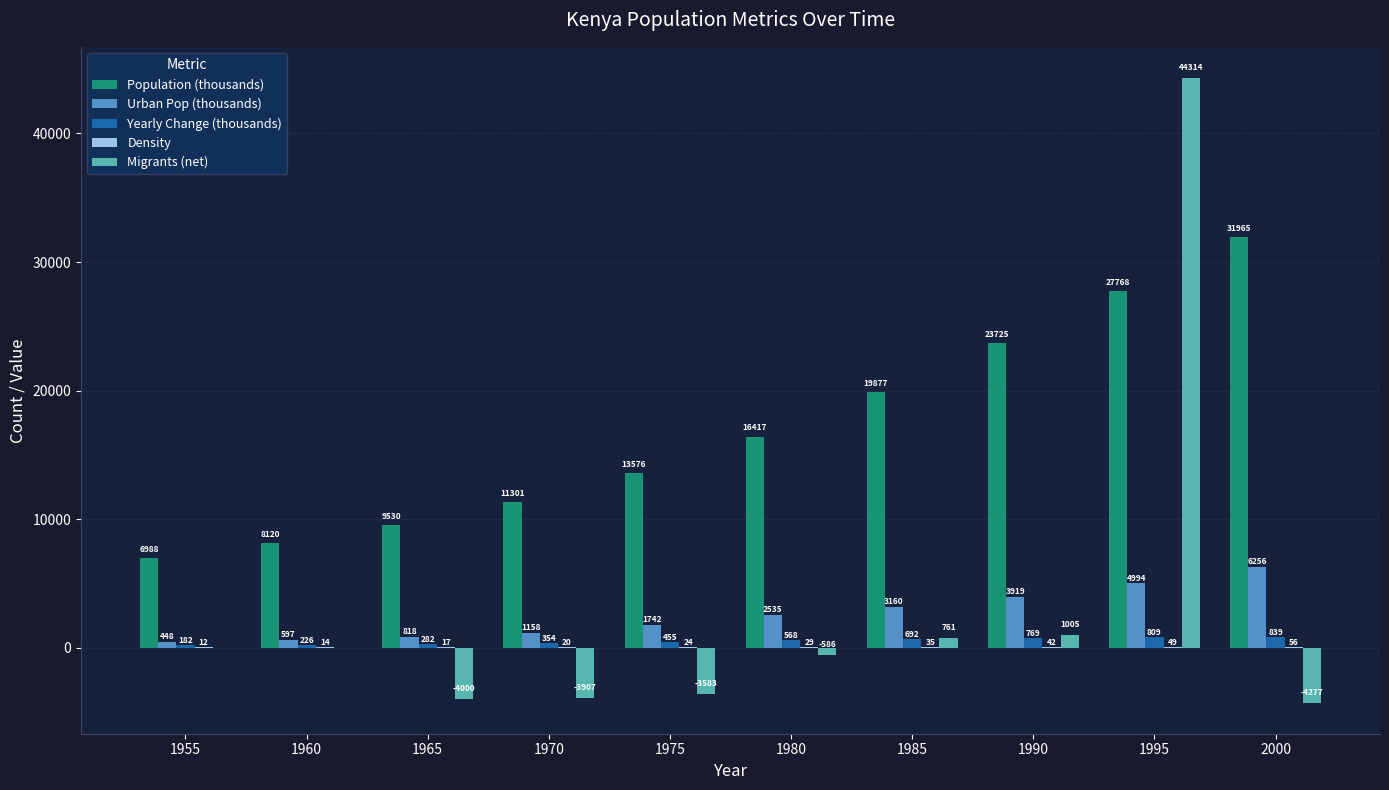

How many values in the Population (thousands) series exceed 16417?

5